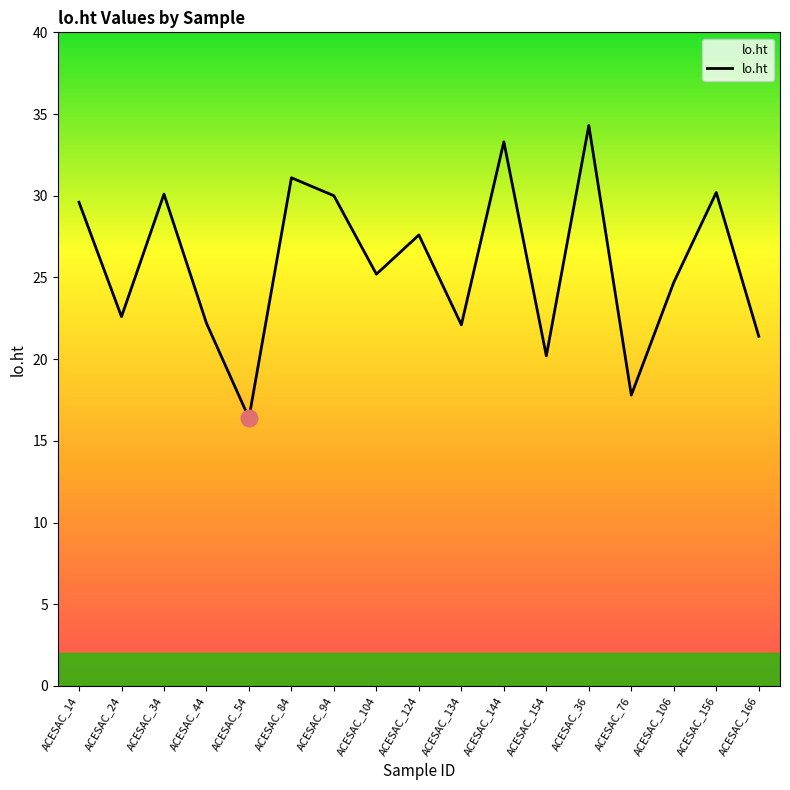

Which category has the highest value across all series?

ACESAC_36